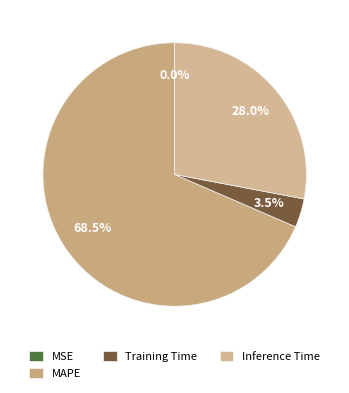

What percentage is the MAPE slice, to the nearest percent?

68%